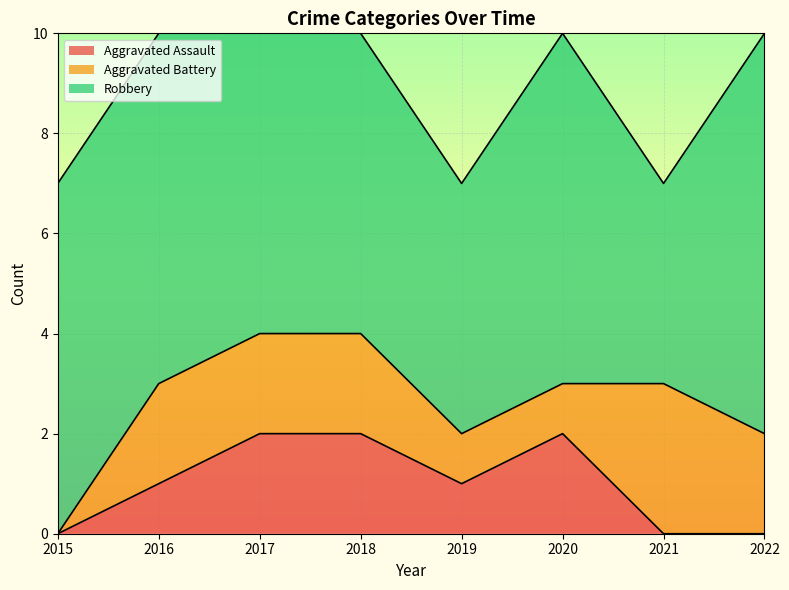

Count the number of categories in the chart.

8